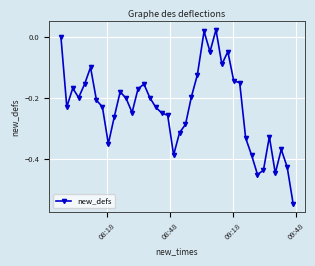

What is the difference between the maximum and second lowest values?

0.5